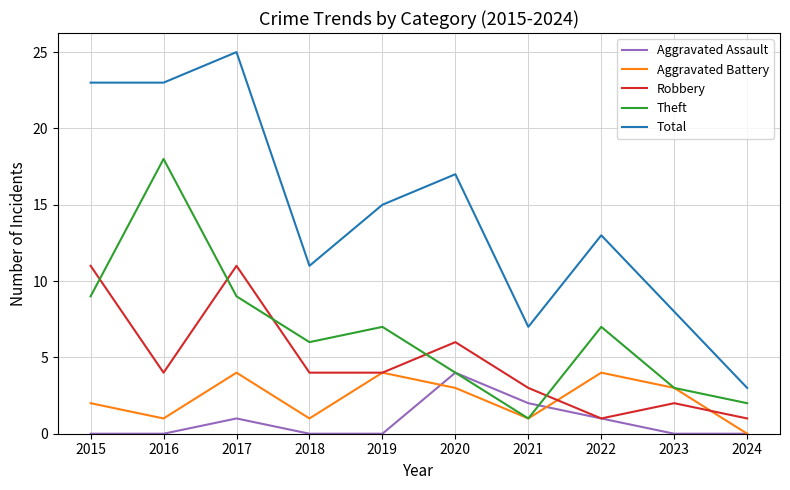

Reading left to right, what are all the values shown in this chart?

Aggravated Assault: 2015=0	2016=0	2017=1	2018=0	2019=0	2020=4	2021=2	2022=1	2023=0	2024=0
Aggravated Battery: 2015=2	2016=1	2017=4	2018=1	2019=4	2020=3	2021=1	2022=4	2023=3	2024=0
Robbery: 2015=11	2016=4	2017=11	2018=4	2019=4	2020=6	2021=3	2022=1	2023=2	2024=1
Theft: 2015=9	2016=18	2017=9	2018=6	2019=7	2020=4	2021=1	2022=7	2023=3	2024=2
Total: 2015=23	2016=23	2017=25	2018=11	2019=15	2020=17	2021=7	2022=13	2023=8	2024=3